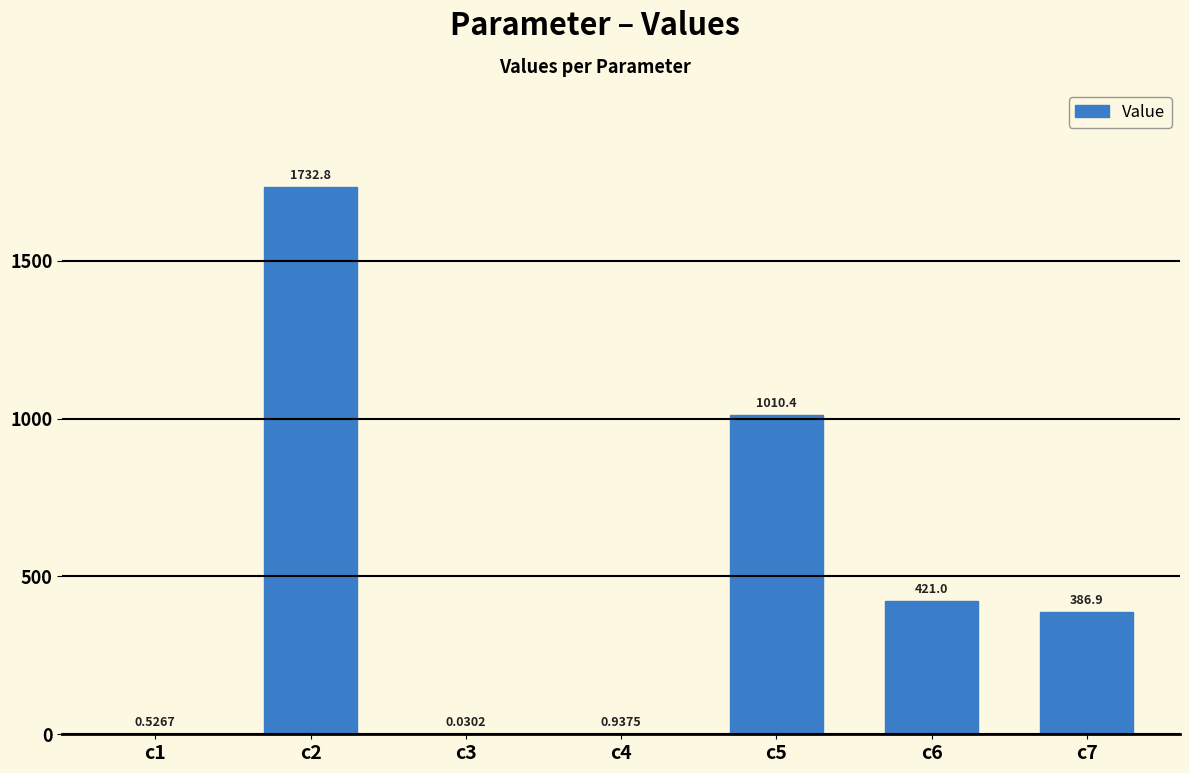

How many data points are above 386?

4